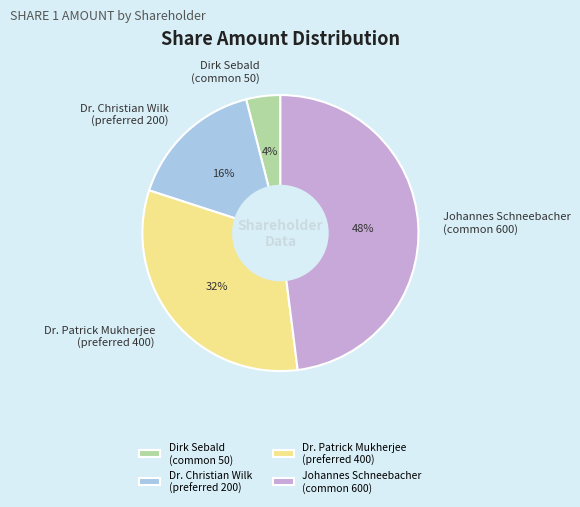

Which has a higher value, Johannes Schneebacher (common 600) or Dr. Patrick Mukherjee (preferred 400)?

Johannes Schneebacher (common 600)